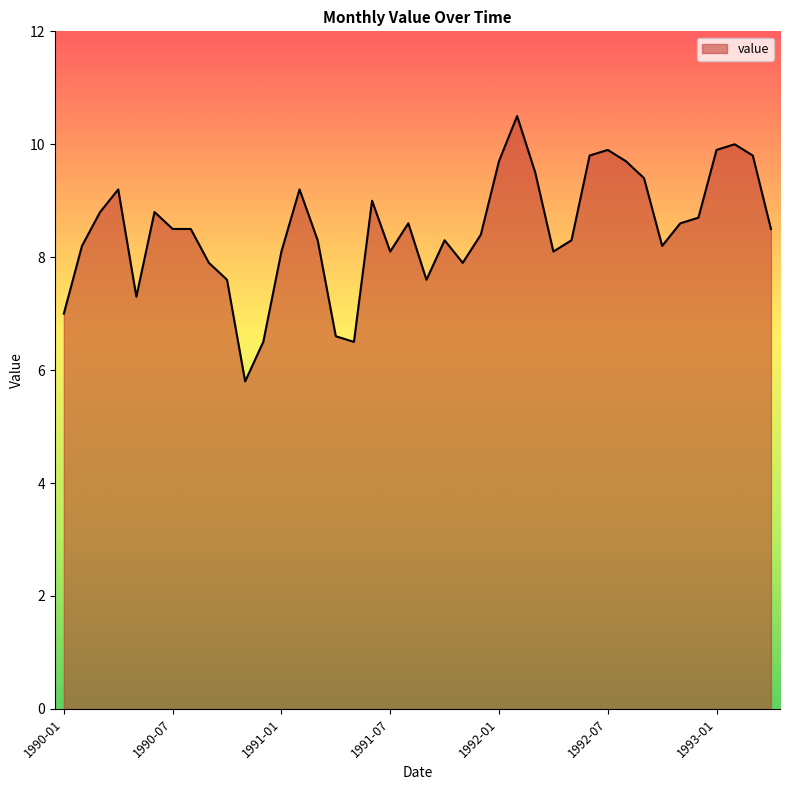

What is the maximum value shown in the chart?

10.5